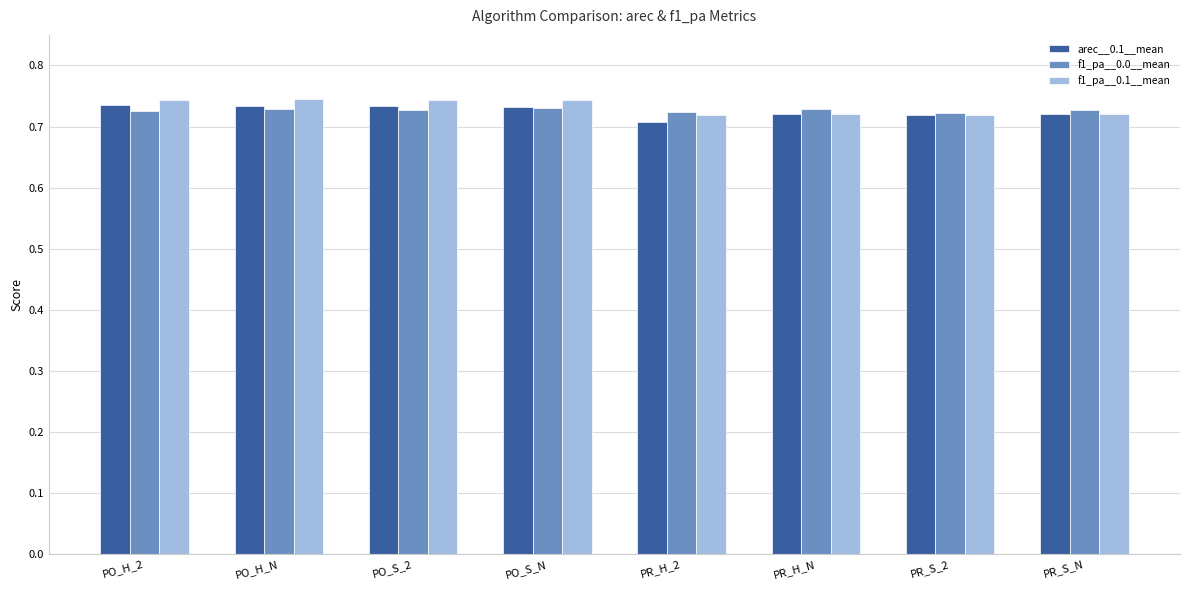

At which label is arec__0.1__mean closest to 0?

PR_H_2